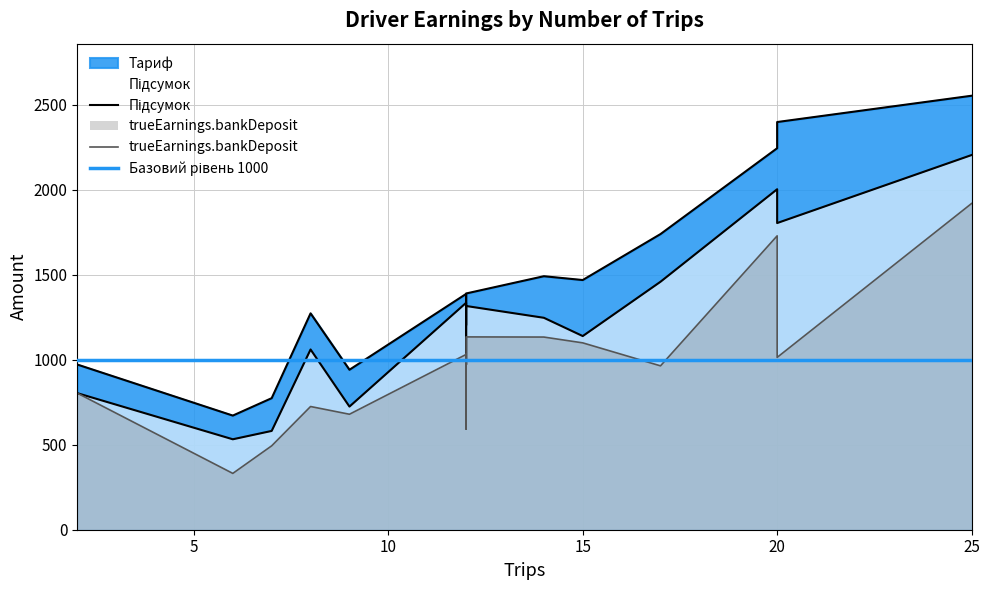

Reading right to left, list all the values displayed in this chart.

trueEarnings.bankDeposit: 1132.9	1013.3	679.0	1133.7	493.3	1918.2	591.9	803.1	724.5	1728.1	1030.6	1098.8	963.6	331.2
Тариф: 1490.6	2397.3	940.6	1389.1	773.6	2551.9	1202.6	971.4	1272.3	2243.3	1386.6	1468.2	1738.5	671.1
Підсумок: 1246.2	1803.4	724.1	1315.6	581.0	2203.2	970.9	803.1	1059.9	2002.1	1334.3	1138.8	1458.2	531.8